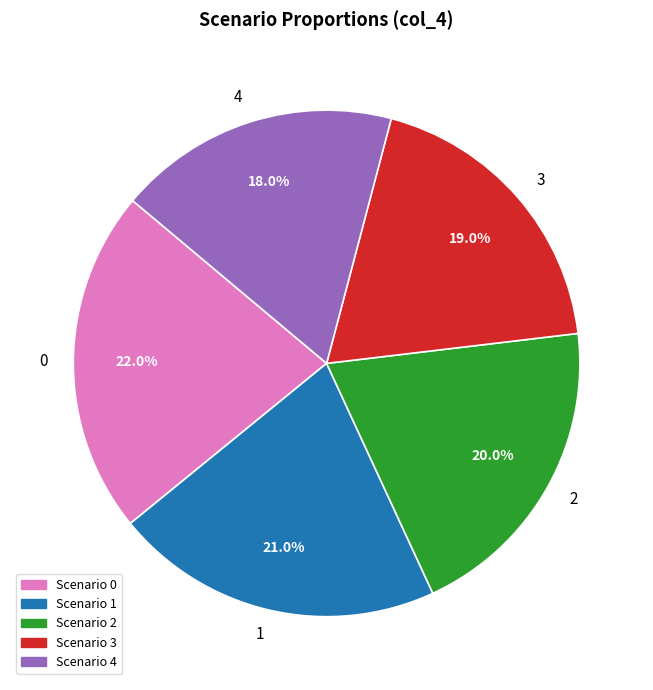

Between Scenario 0 and Scenario 2, which is larger?

Scenario 0